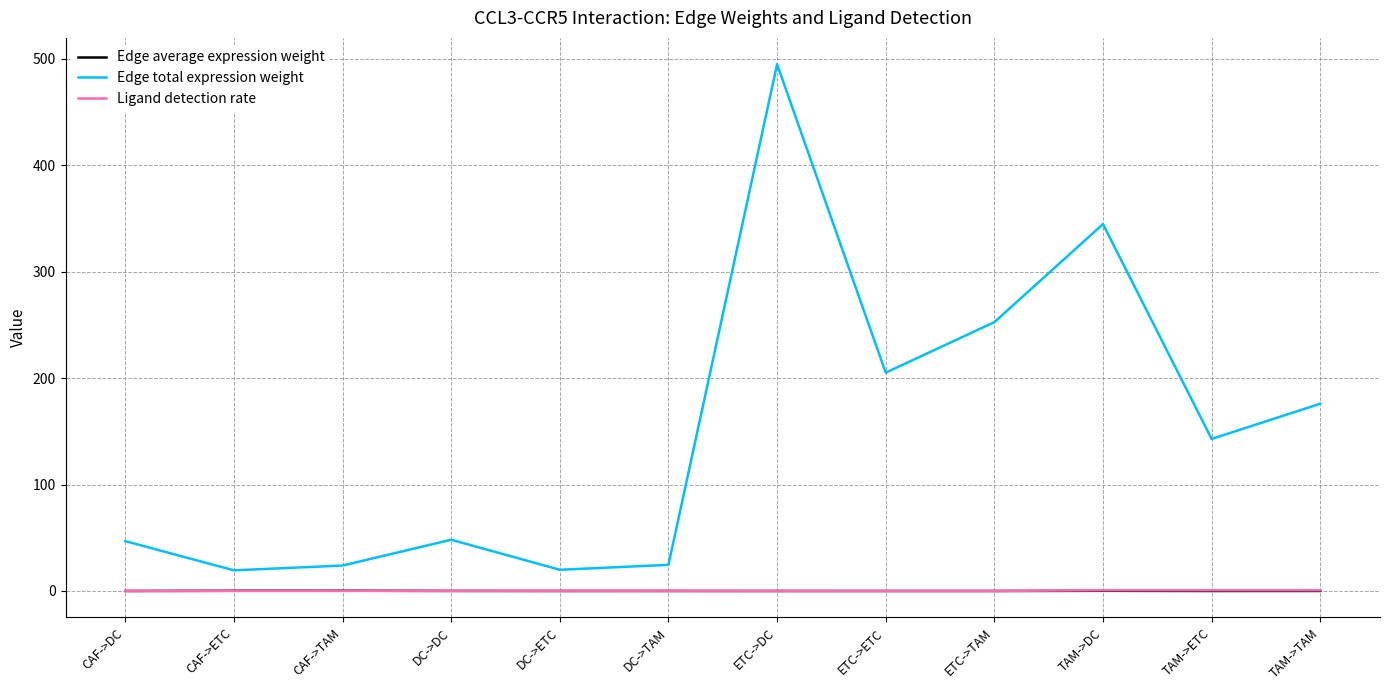

How many series are shown in this chart?

3